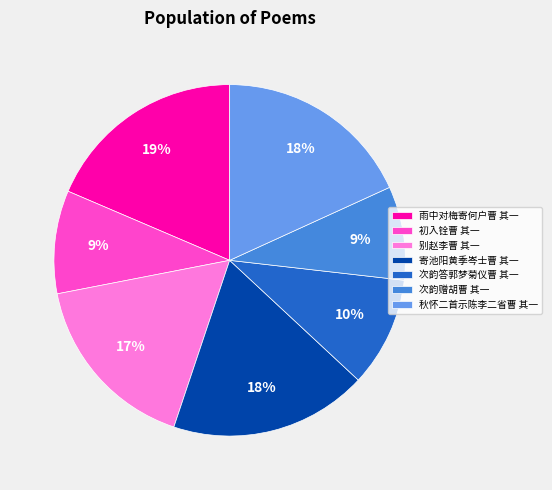

Do 寄池阳黄季岑士曹 其一 and 初入铨曹 其一 together represent more than half of the pie?

No